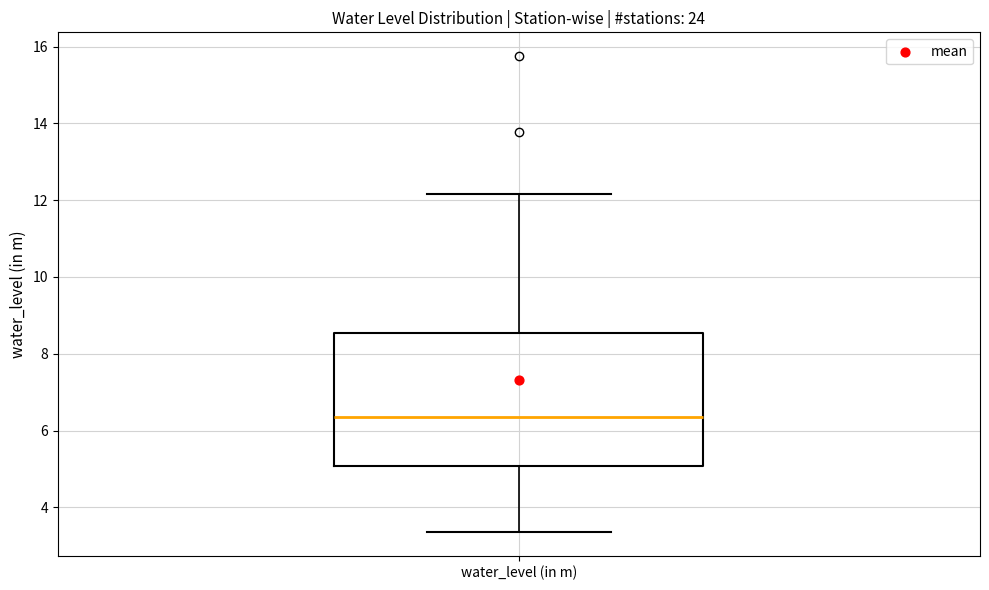

Where does the lower whisker of the box for water_level (in m) end on the y-axis? The values are not printed on the chart, so give them approximately, as read against the axis.

3.4